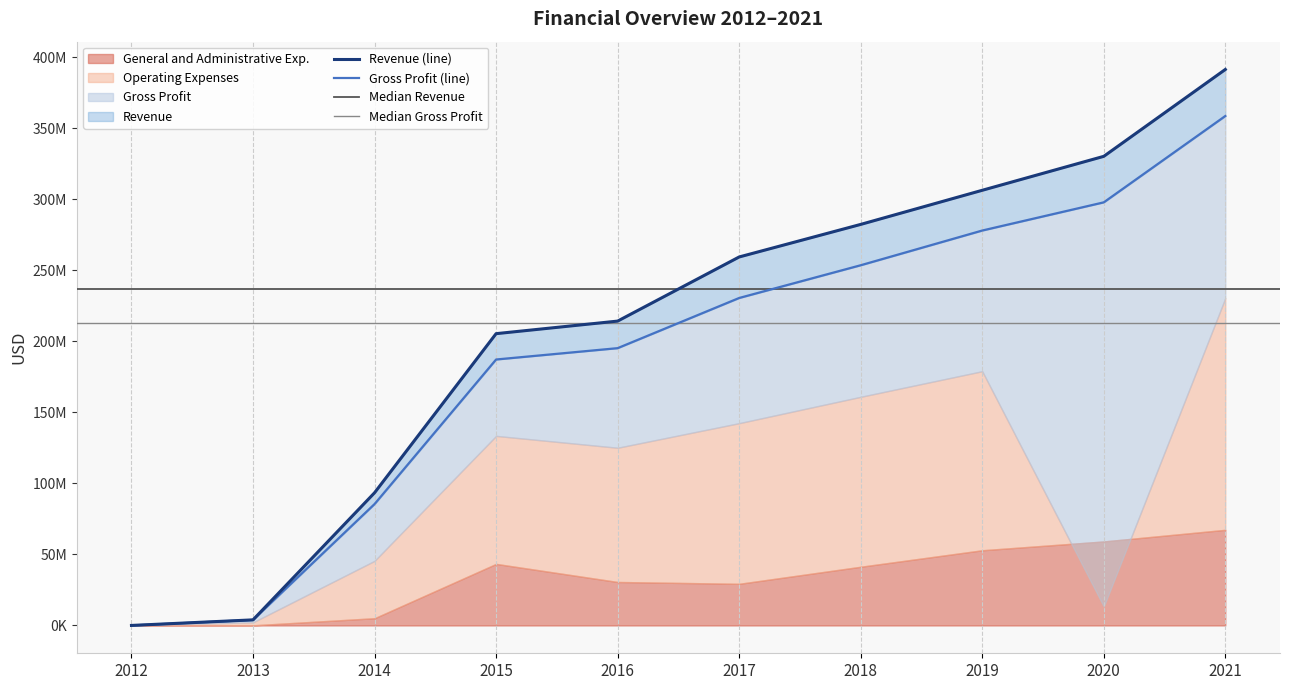

What is the sum of the Revenue values at 2020 and 2014?

423487000